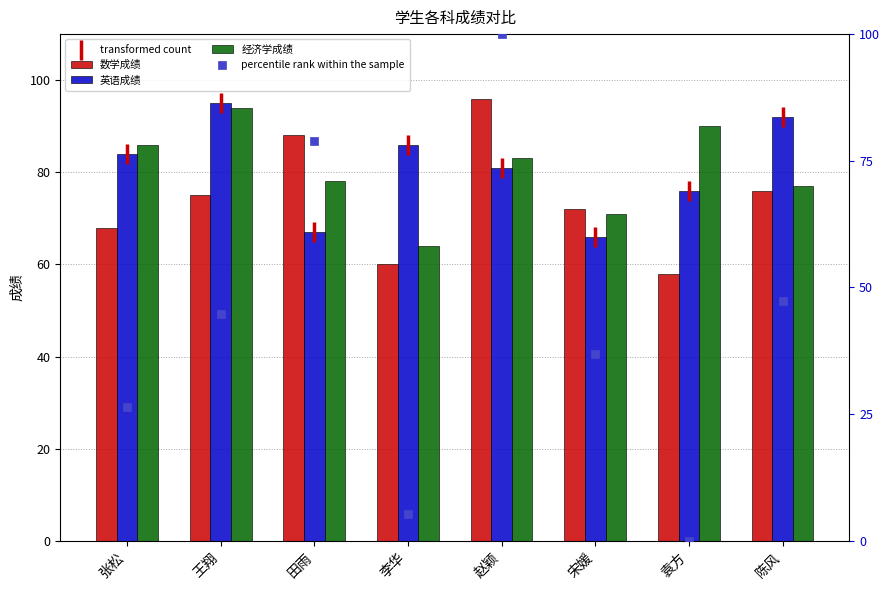

At which category is the sum across all series the highest?

赵颖